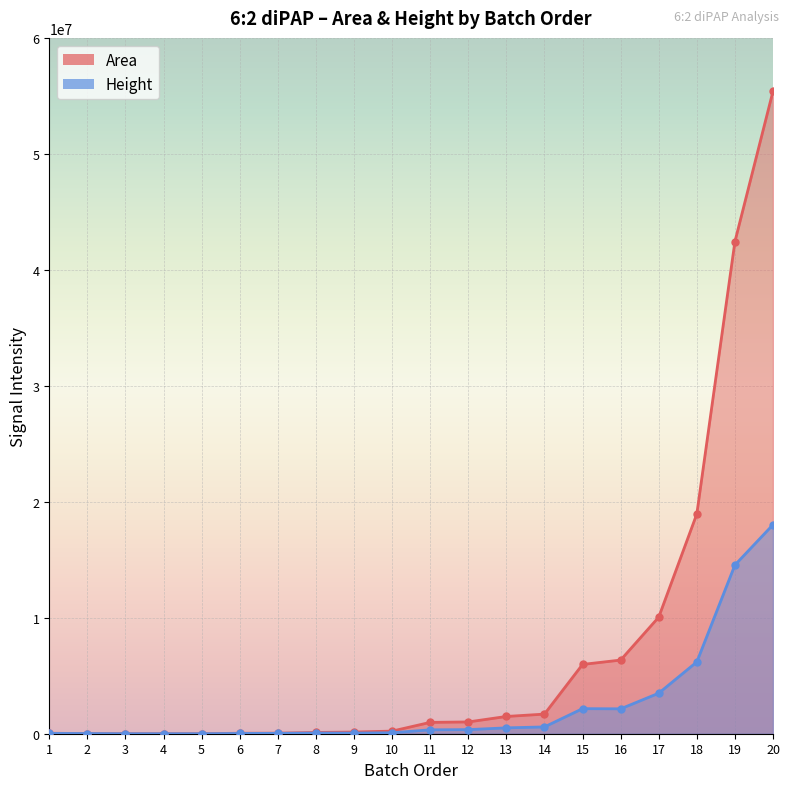

Reading right to left, what are all the values shown in this chart?

Area: 20=55406094	19=42433321	18=18953293	17=10052392	16=6351152	15=5974404	14=1691480	13=1488440	12=1016586	11=977729	10=225768	9=144772	8=109845	7=47942	6=41839	5=0	4=0	3=0	2=11704	1=42236
Height: 20=18023692	19=14546393	18=6191062	17=3494818	16=2145312	15=2162181	14=586358	13=505379	12=353458	11=336666	10=83565	9=52159	8=58543	7=32879	6=23675	5=0	4=0	3=0	2=17025	1=28492